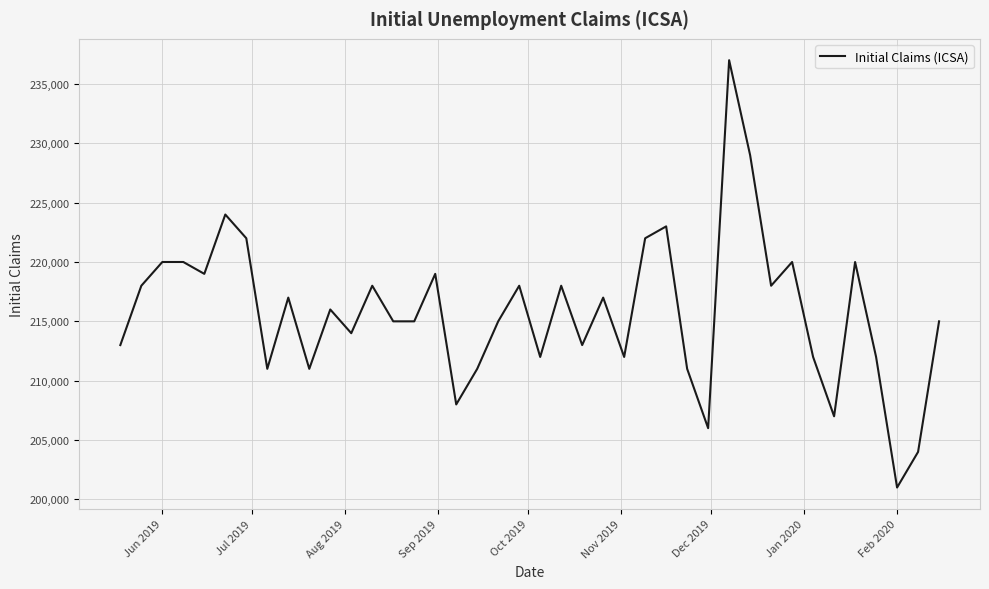

What is the difference between the maximum and minimum values?

36000